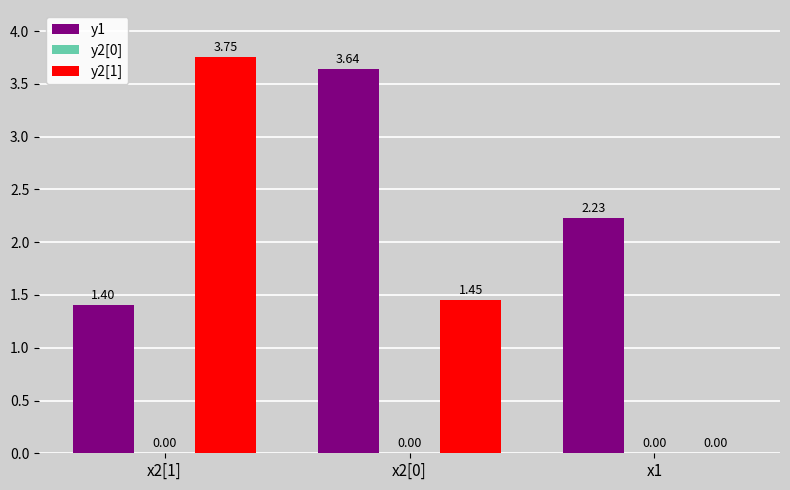

What value does the y2[1] series have at x2[0]?

1.4